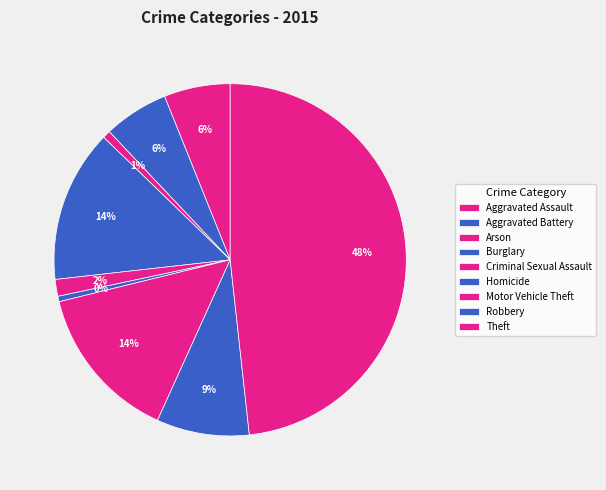

Is there a majority slice in this chart?

No